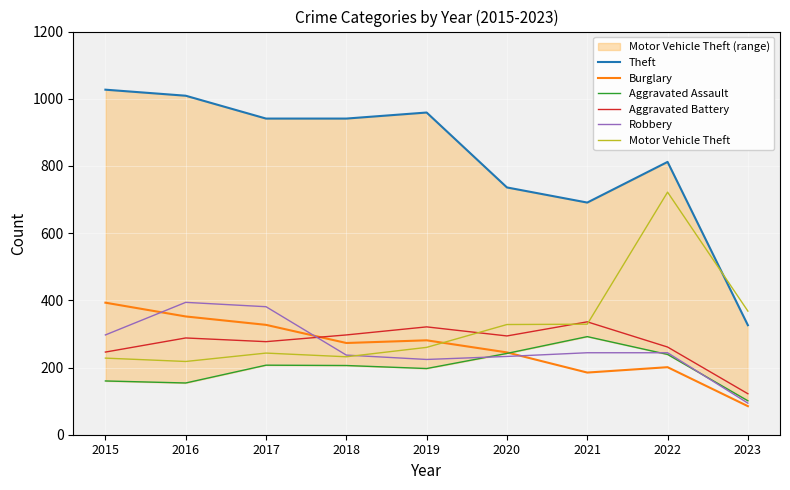

What is the lowest value of the Burglary series?

85